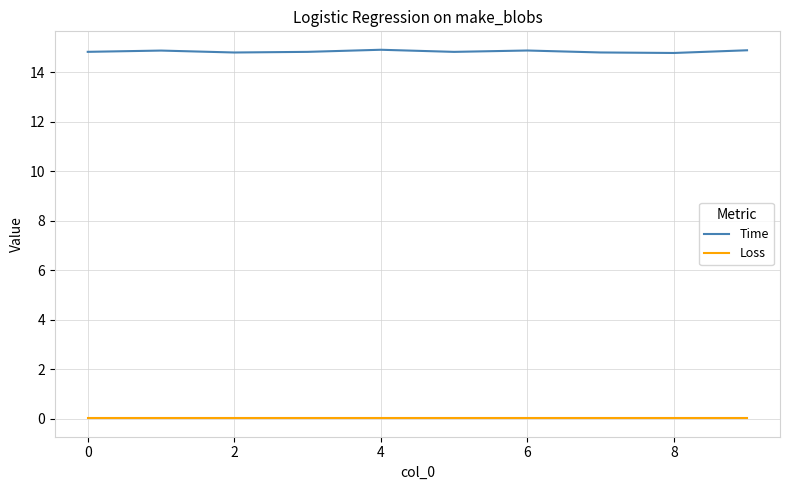

True or false: Time and Loss cross at least once.

False